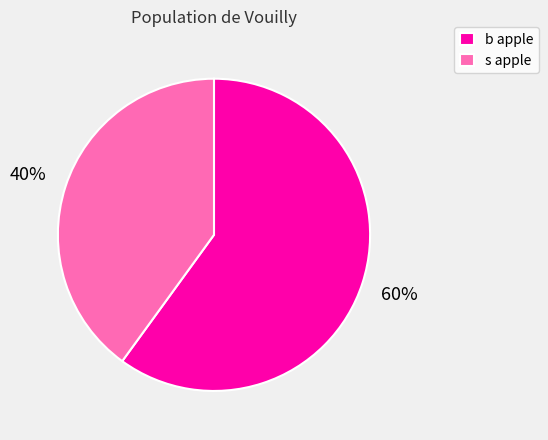

Combined, do b apple and s apple account for over 50%?

Yes